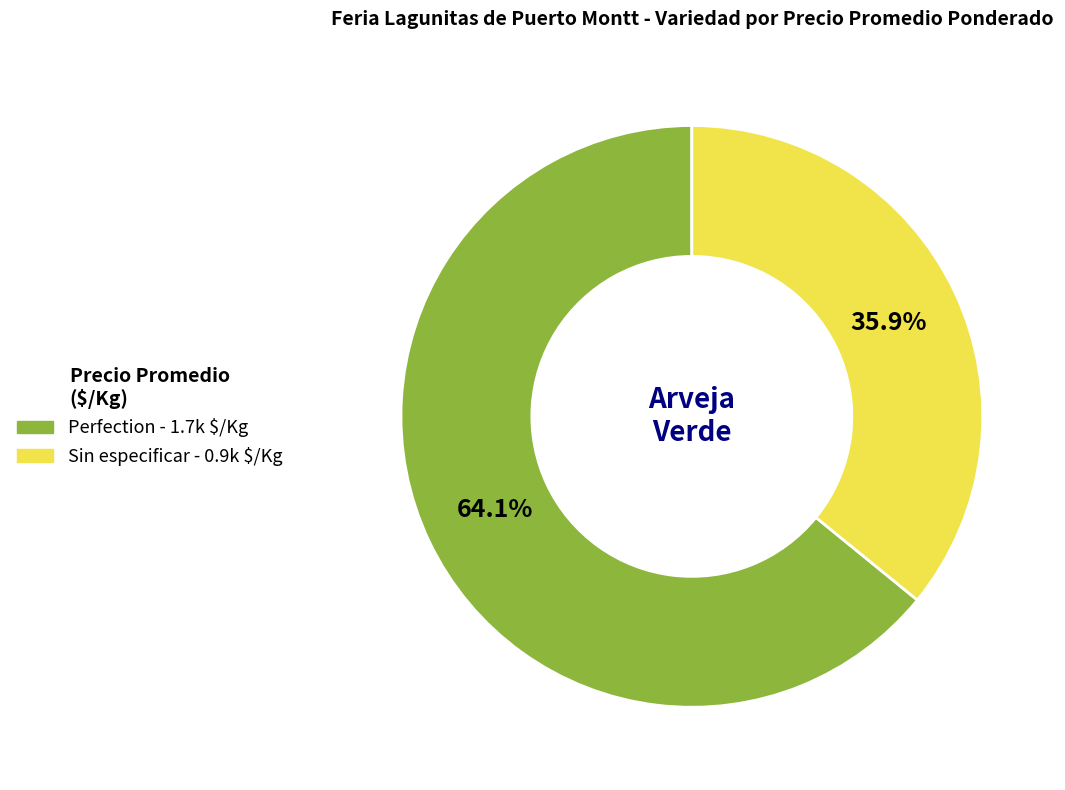

Rank the categories by value from highest to lowest.

Perfection, Sin especificar